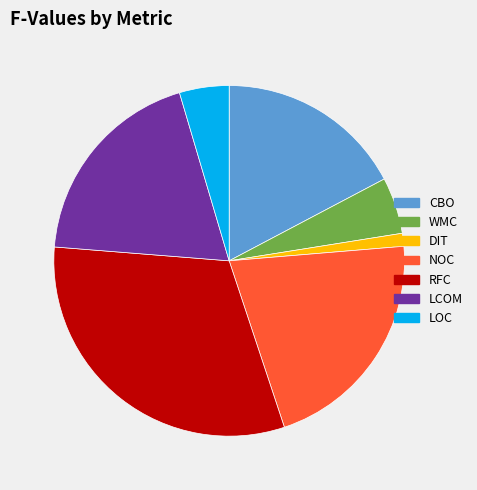

Which has a higher value, NOC or LOC?

NOC